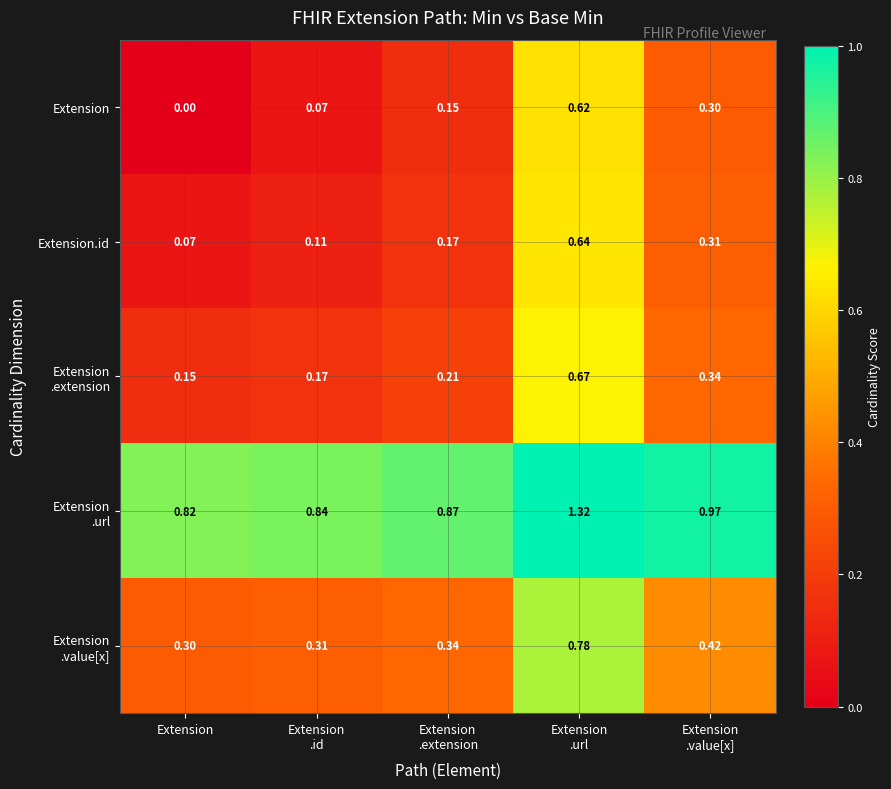

Which series has the largest range (max minus min)?

Extension